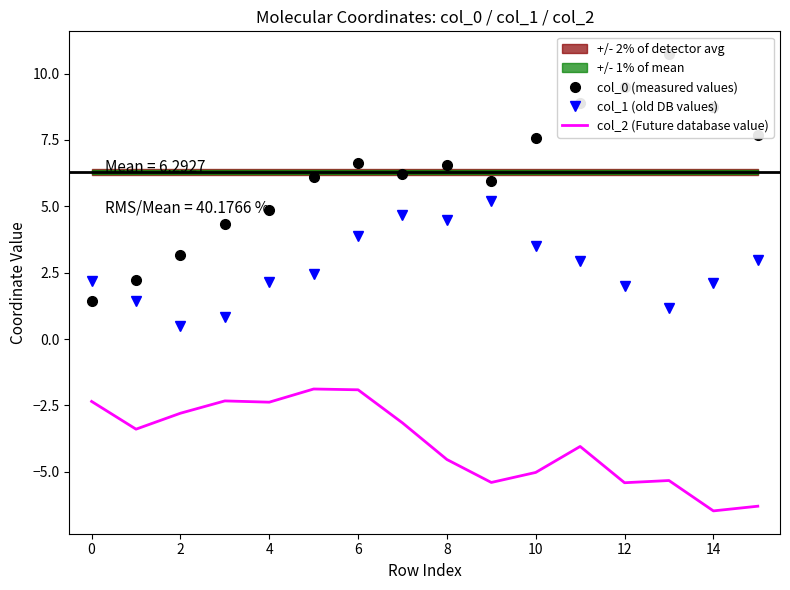

At how many categories does at least one series exceed 0?

16